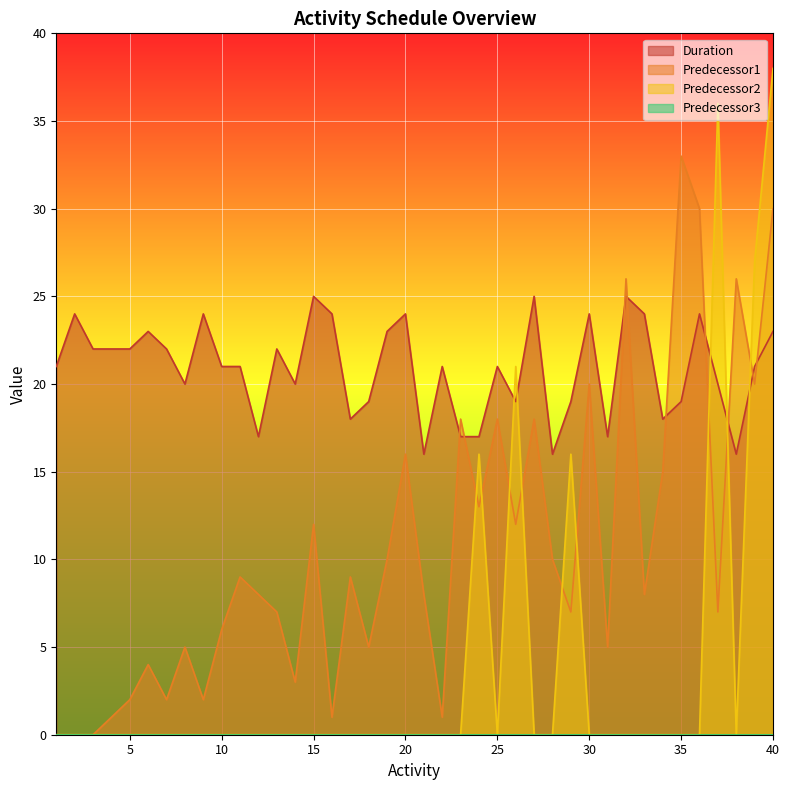

What is the value of the Predecessor2 point at the 37th from the left?

36